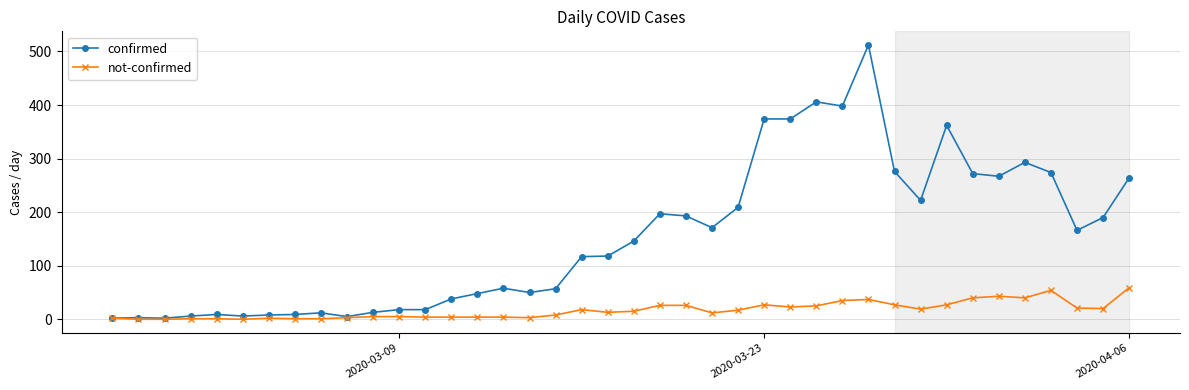

Which series has the largest range (max minus min)?

confirmed